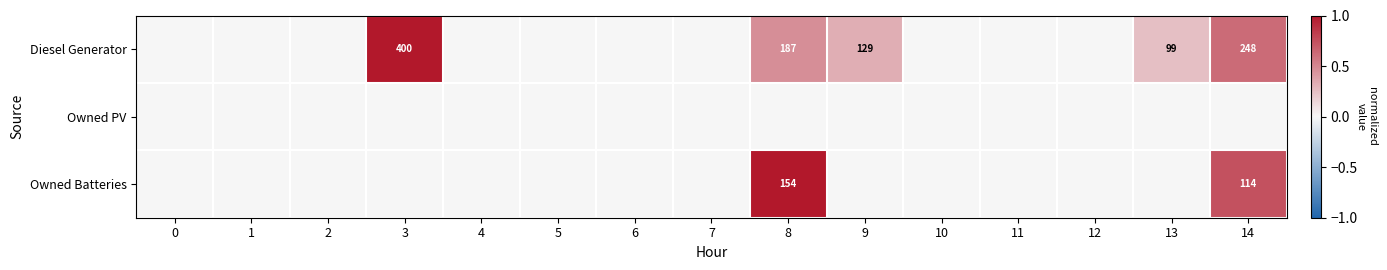

Is it true that Owned Batteries equals 114 at 14?

True